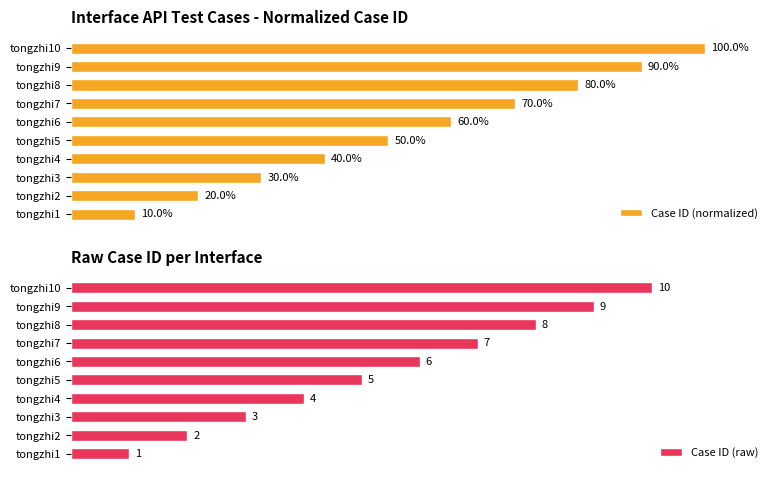

How many groups of bars are there?

10